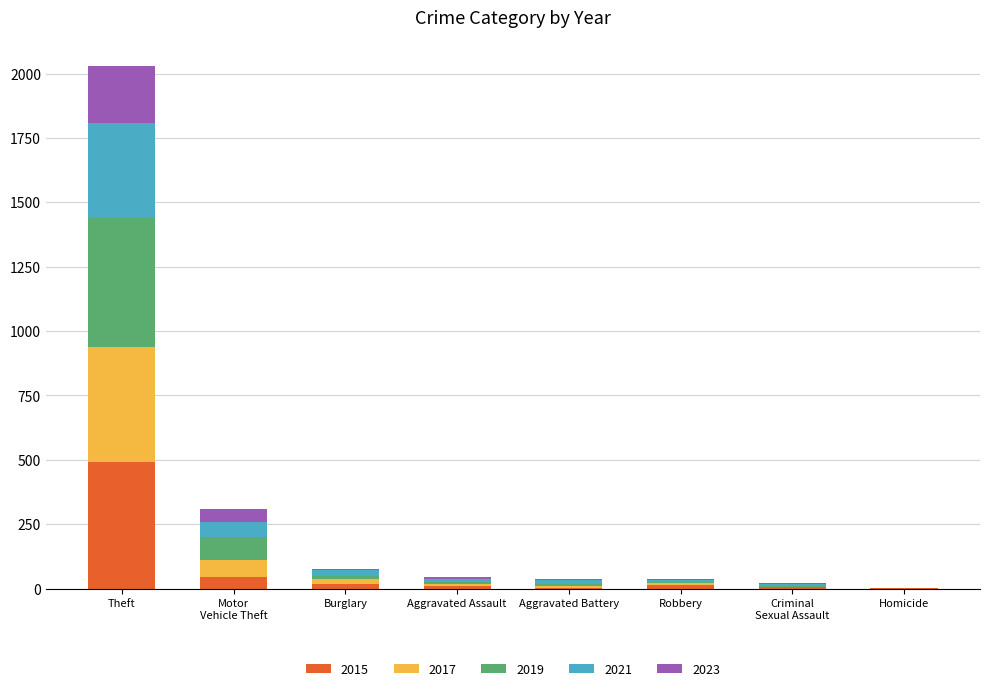

At which category is the sum across all series the highest?

Theft